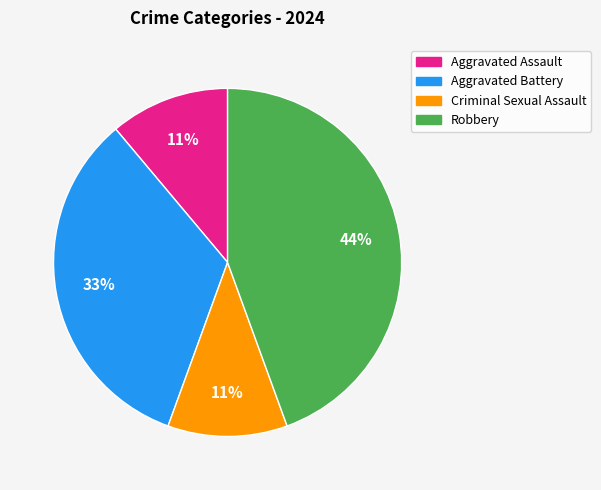

Which has a higher value, Robbery or Aggravated Battery?

Robbery